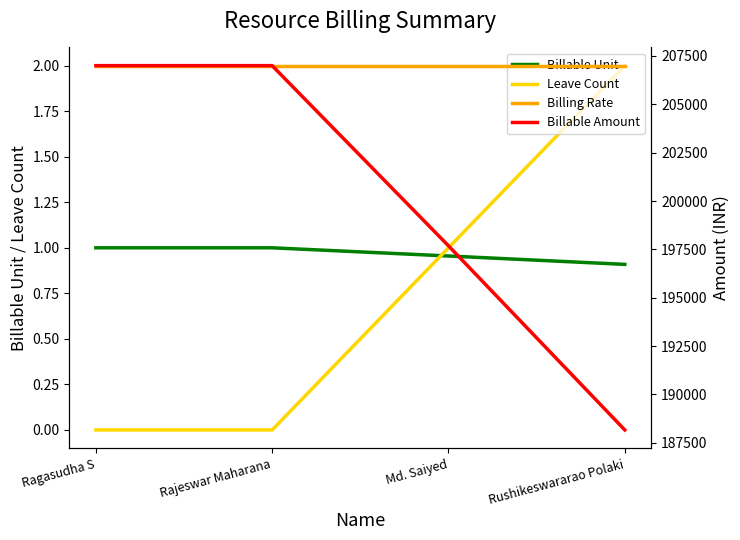

Which category has the lowest value in the Billing Rate series?

Ragasudha S